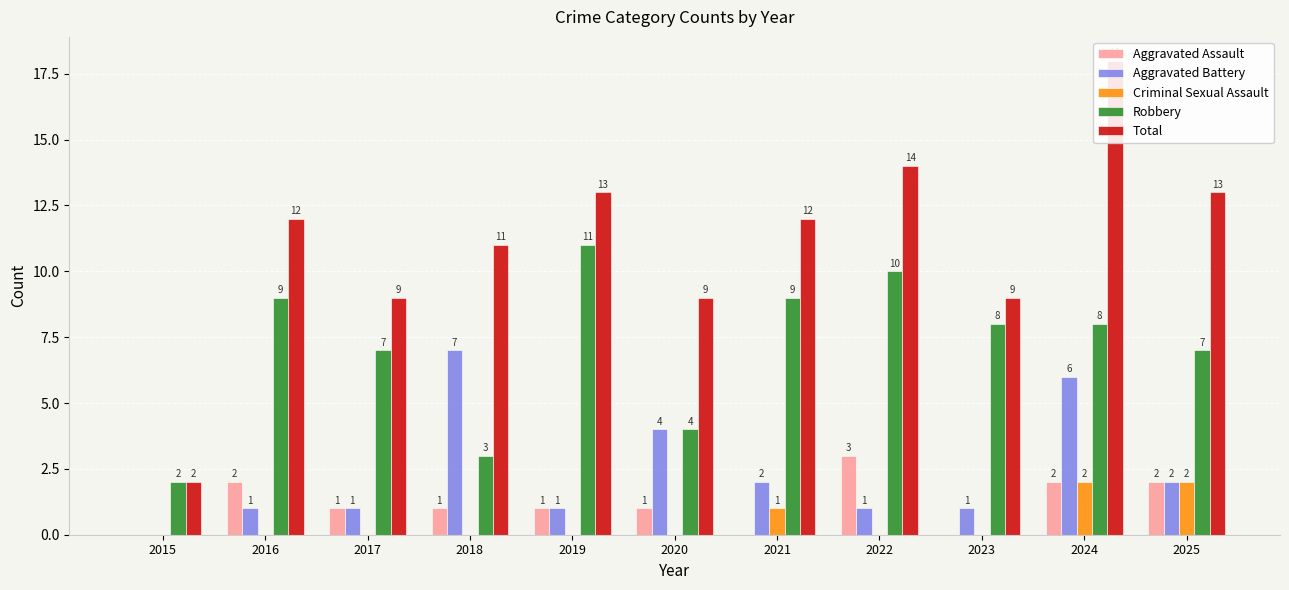

Reading right to left, transcribe all the data shown in this chart.

Aggravated Assault: 2	2	0	3	0	1	1	1	1	2	0
Aggravated Battery: 2	6	1	1	2	4	1	7	1	1	0
Criminal Sexual Assault: 2	2	0	0	1	0	0	0	0	0	0
Robbery: 7	8	8	10	9	4	11	3	7	9	2
Total: 13	18	9	14	12	9	13	11	9	12	2